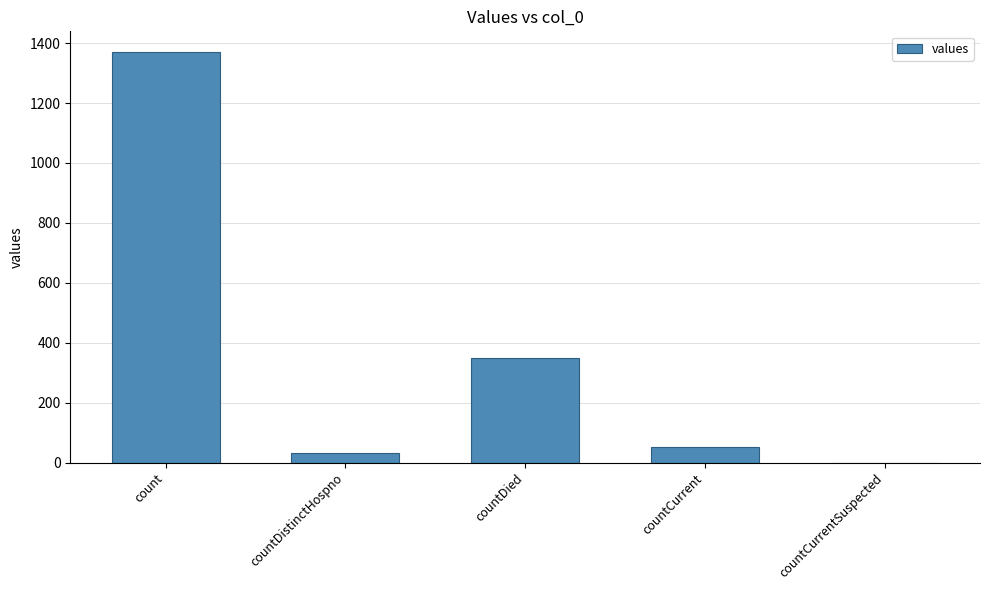

Does the chart contain stacked bars?

No